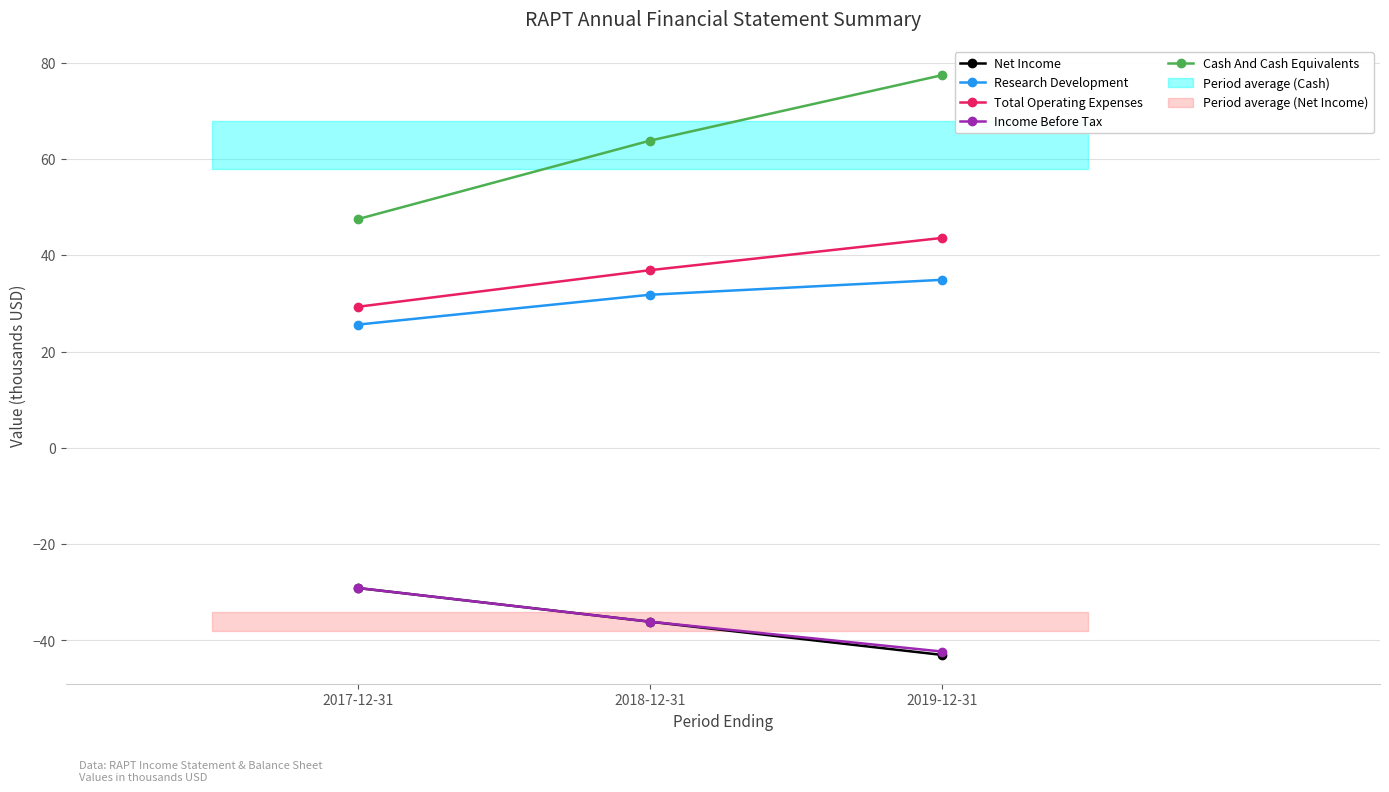

Which category has the highest value in the Cash And Cash Equivalents series?

2019-12-31